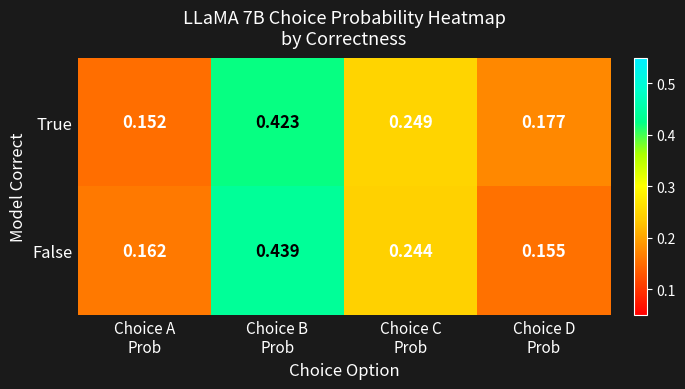

Which series has the widest spread of values?

False